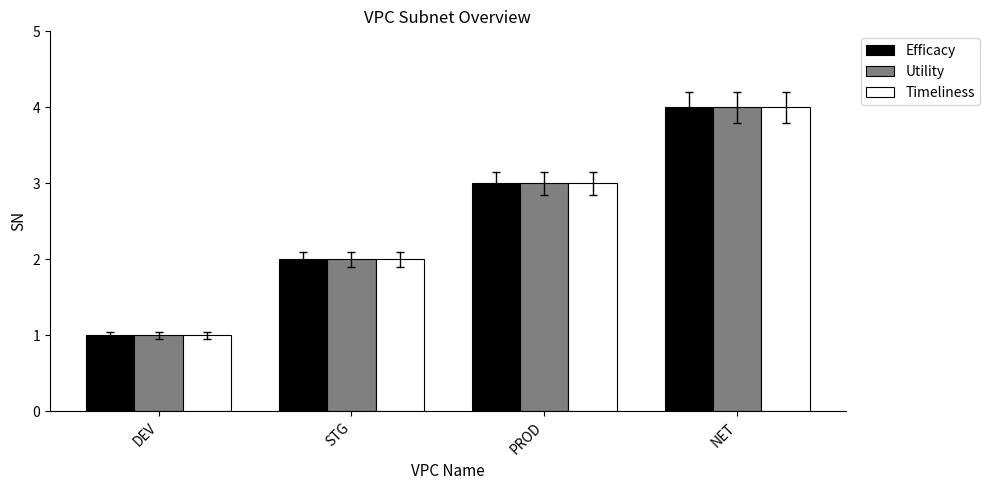

What is the difference between the second highest and second lowest values in the Efficacy series?

1